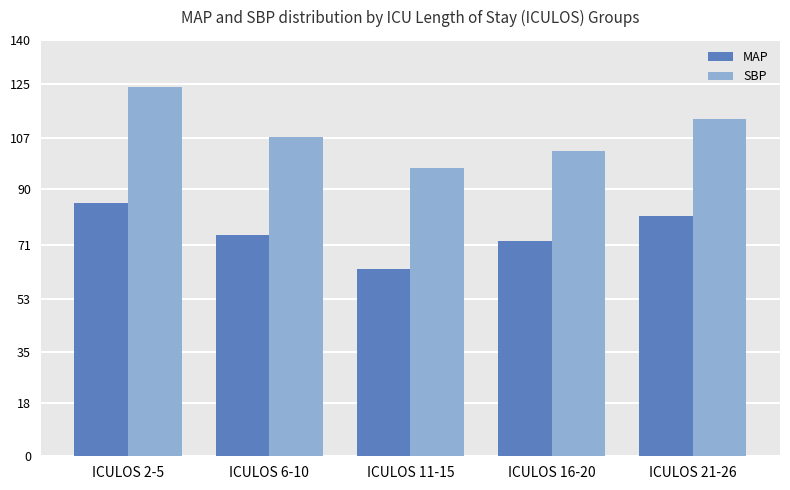

Which series changed the most between ICULOS 2-5 and ICULOS 11-15?

SBP